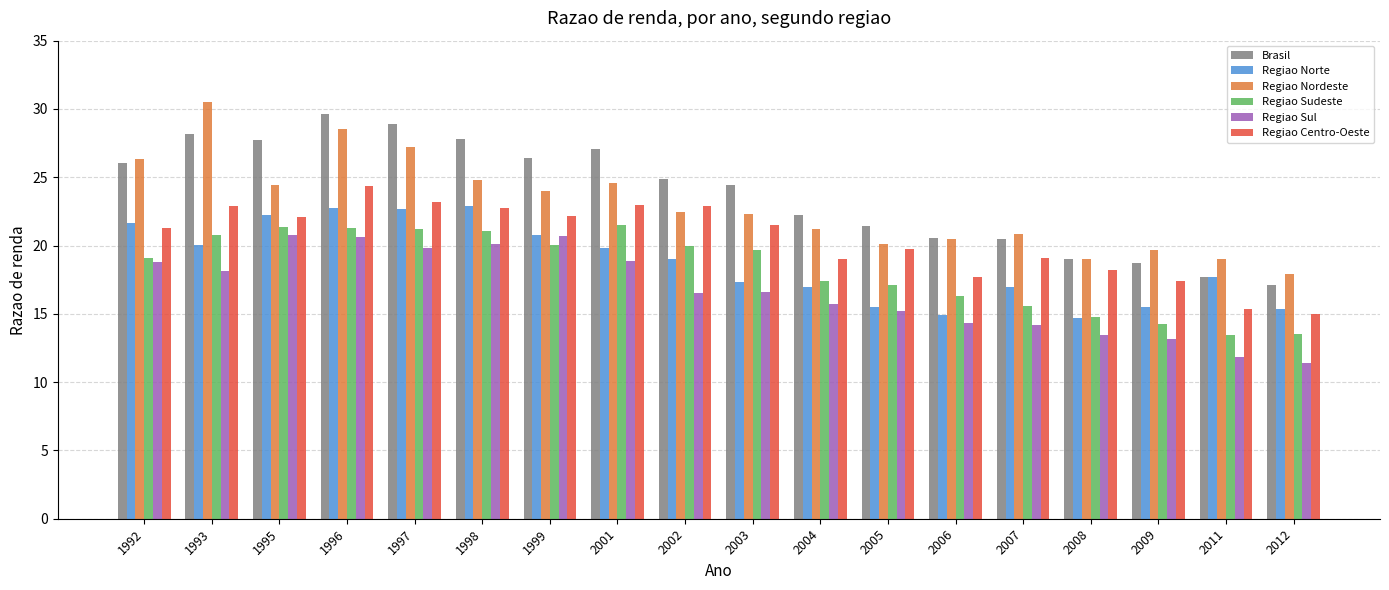

What is the lowest value of the Regiao Sul series?

11.4